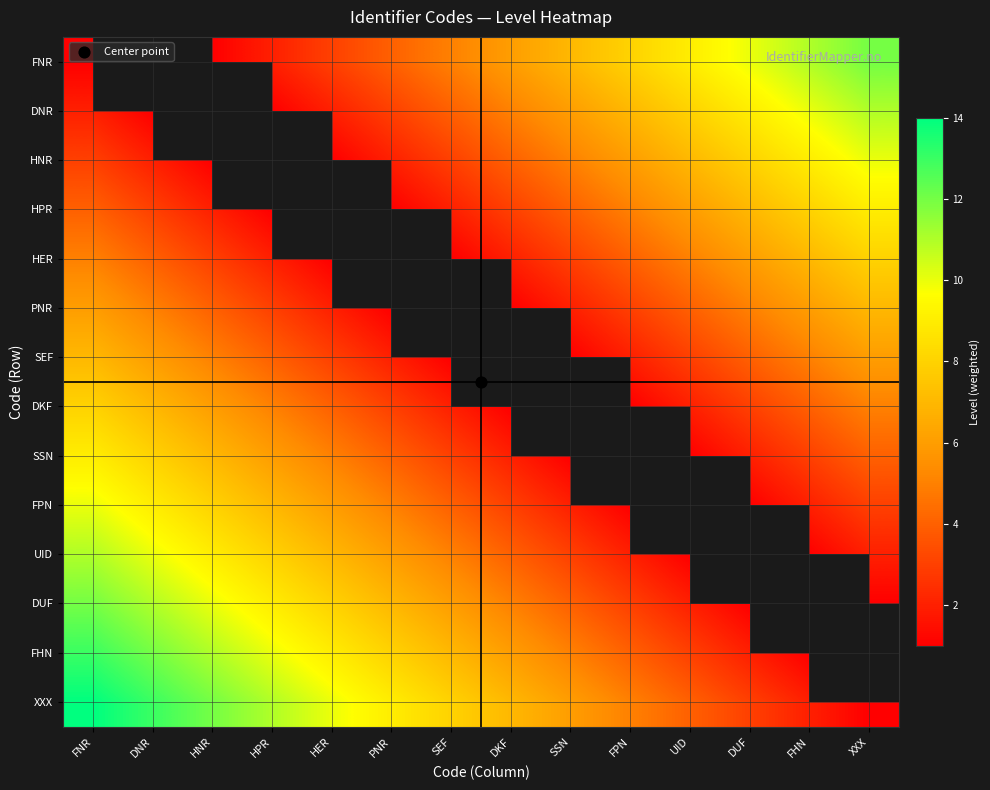

Which series has the largest range (max minus min)?

XXX